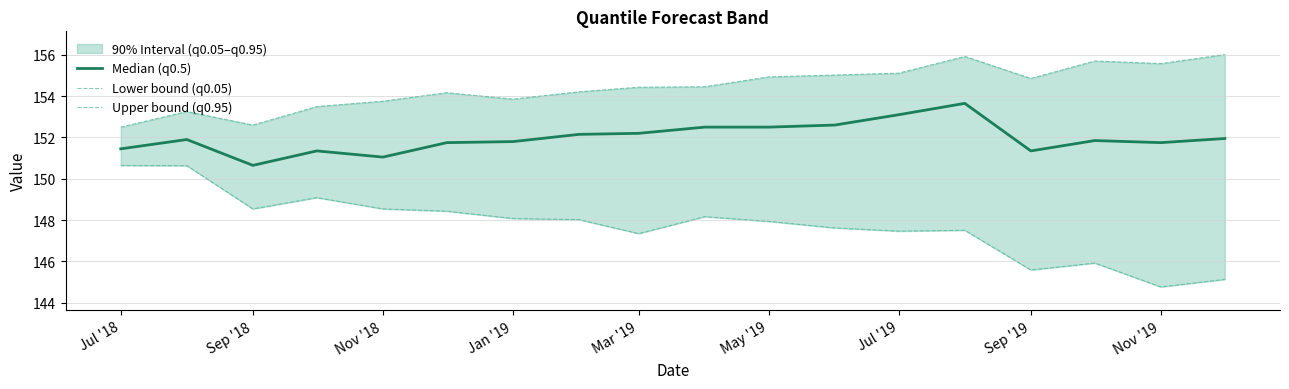

How many interior local valleys does the Upper bound (q0.95) series have?

4